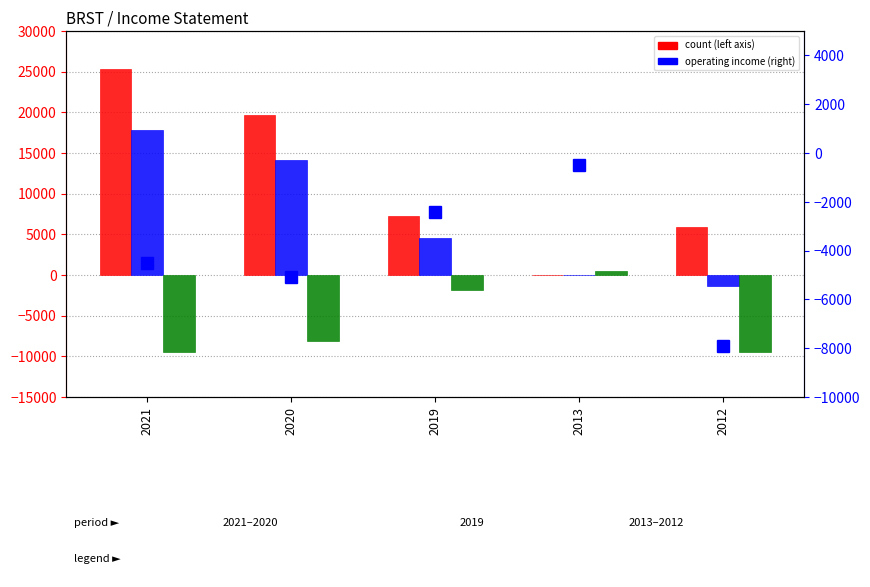

What is the difference between the Total Revenue values at 2021 and 2020?

5600